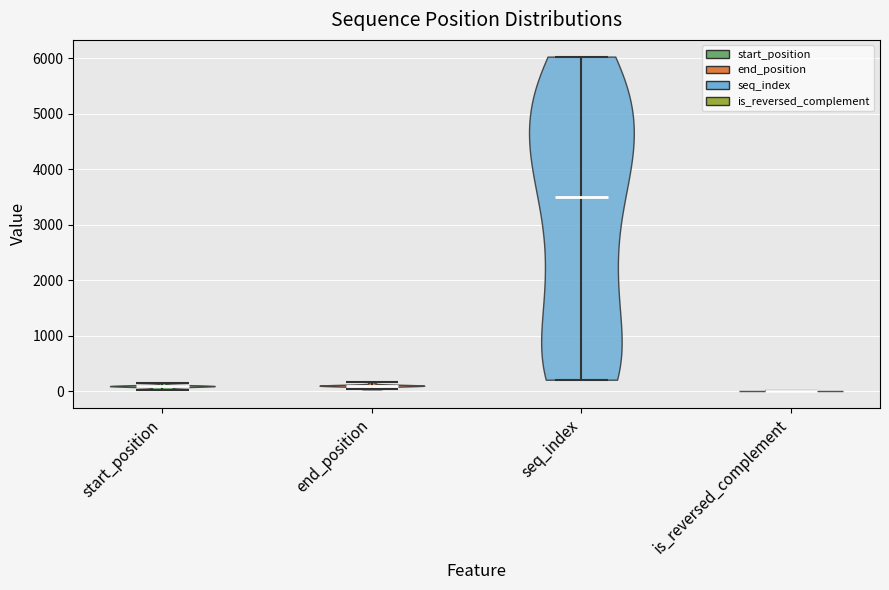

Reading left to right, read every violin against the y-axis: where its median line is, and the lowest and highest points it reaches. The values are not printed on the chart, so give them approximately, as read against the axis.

start_position: median line 100, lowest point 0, highest point 200
end_position: median line 100, lowest point 0, highest point 200
seq_index: median line 3500, lowest point 200, highest point 6000
is_reversed_complement: median line 0, lowest point 0, highest point 0